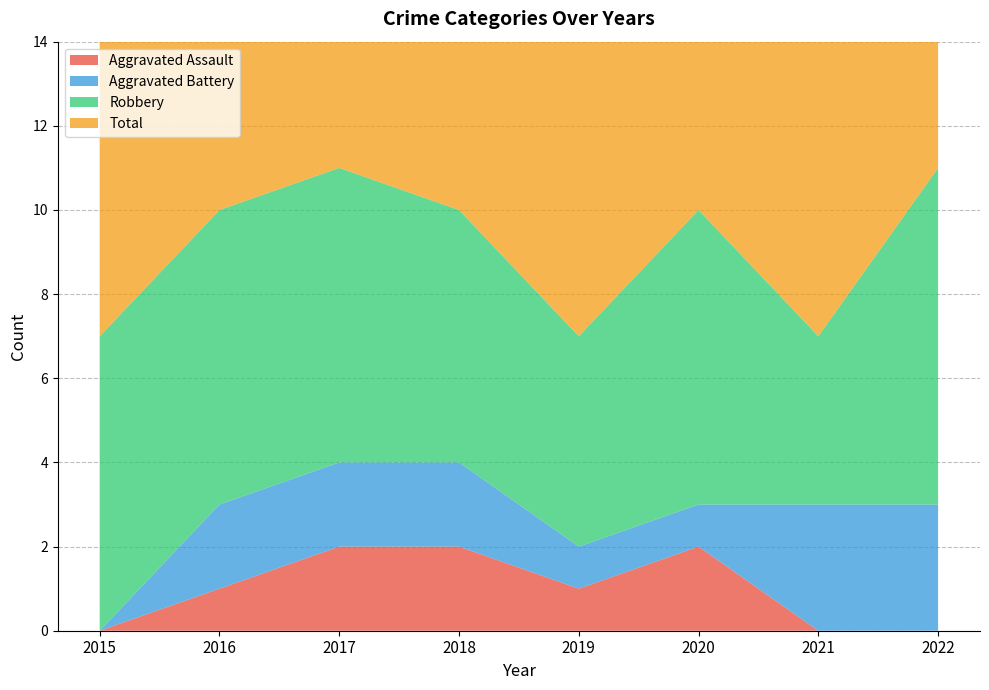

Reading left to right, extract all data points from this chart.

Aggravated Assault: 0	1	2	2	1	2	0	0
Aggravated Battery: 0	2	2	2	1	1	3	3
Robbery: 7	7	7	6	5	7	4	8
Total: 7	10	11	10	7	10	7	11